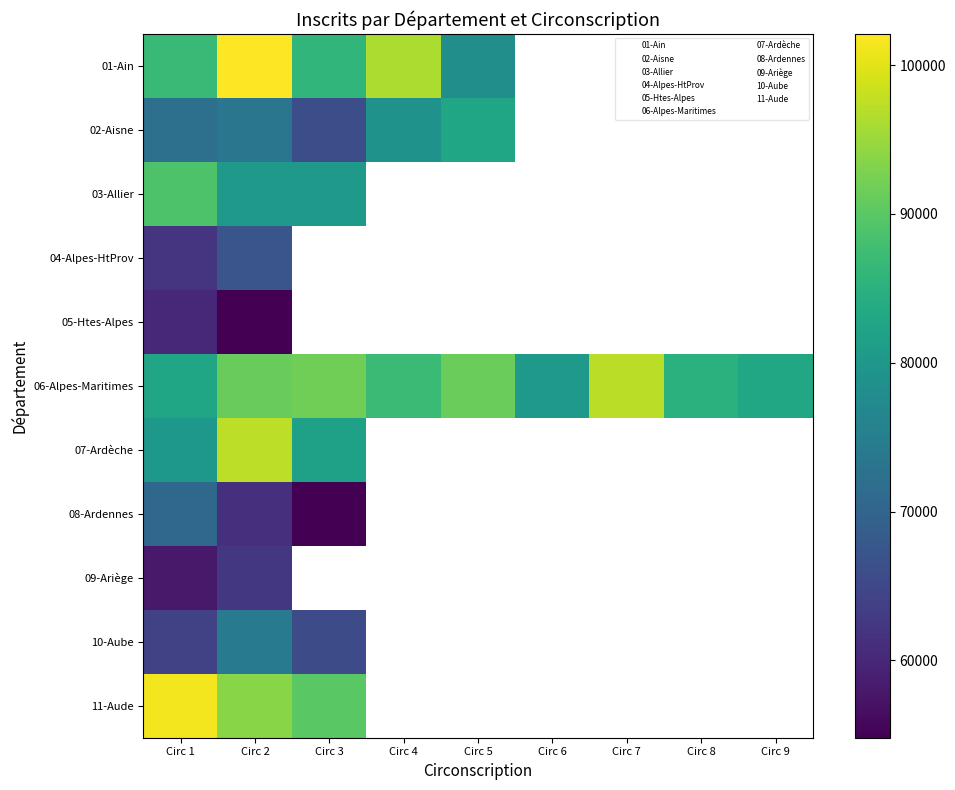

At how many categories does at least one series exceed 92210?

4